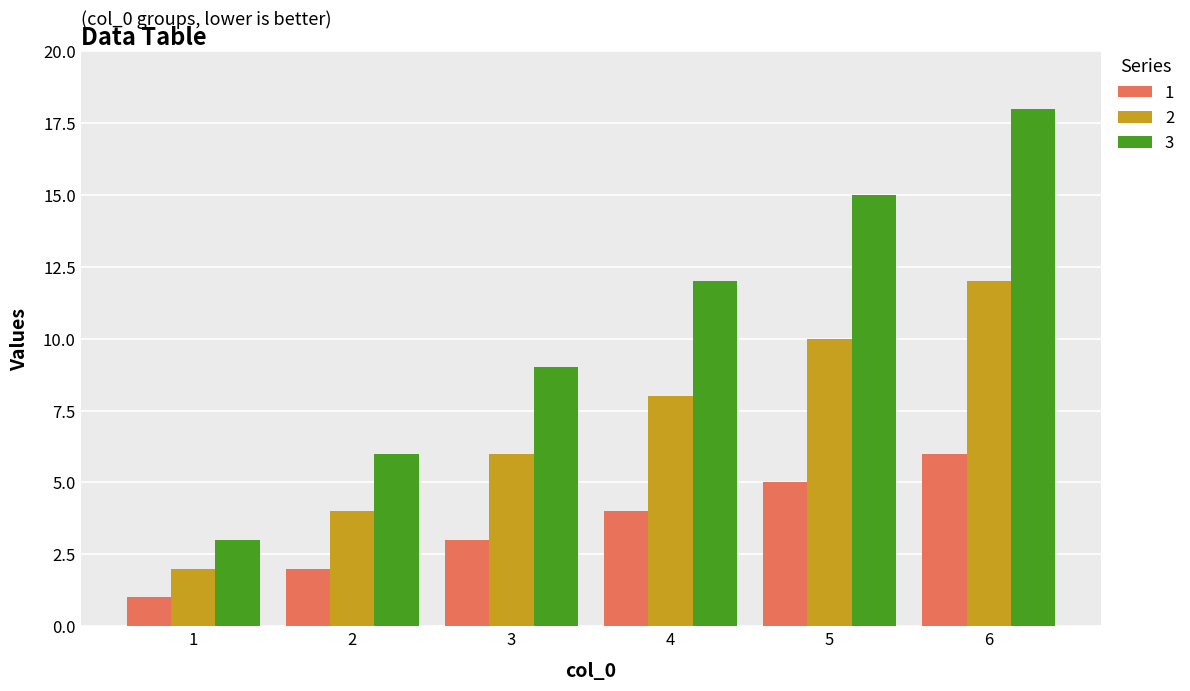

What is the value of the 1 bar at the 4th from the left?

4